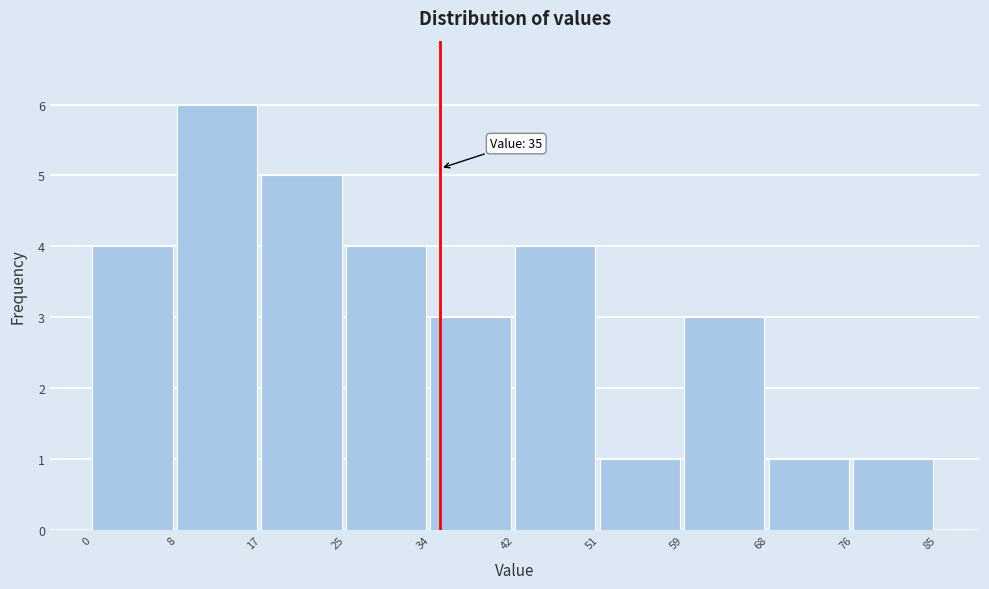

Which range on the x-axis has the tallest bar?

8 to 17